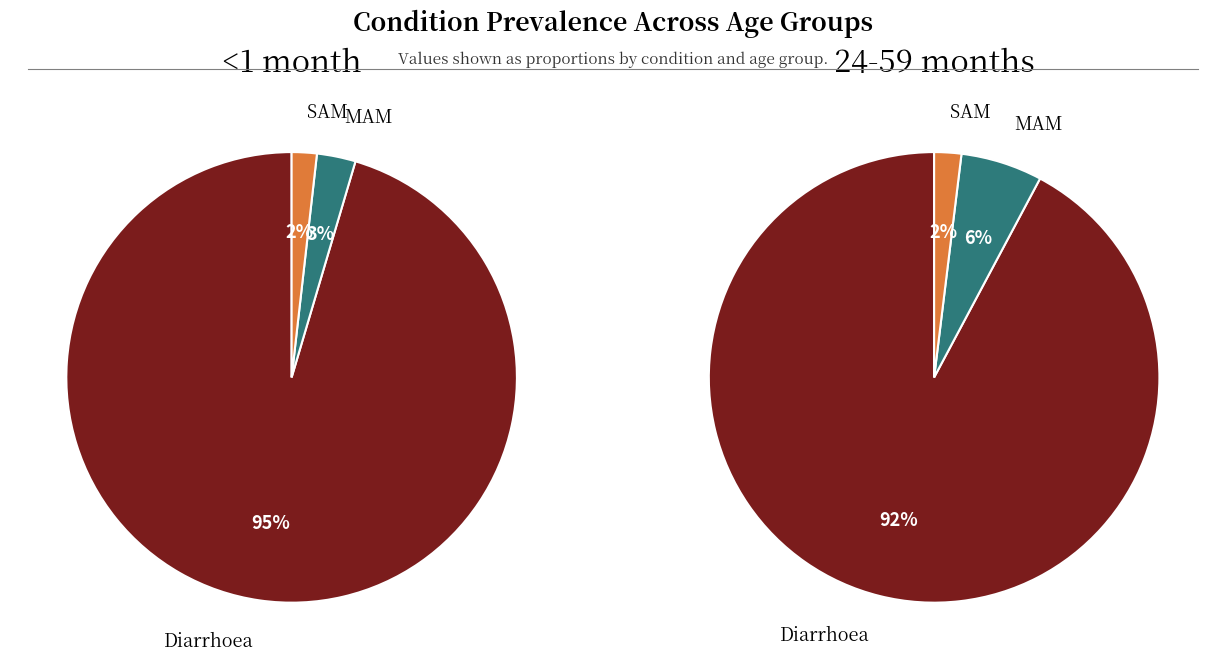

What percentage is the MAM slice, to the nearest percent?

3%